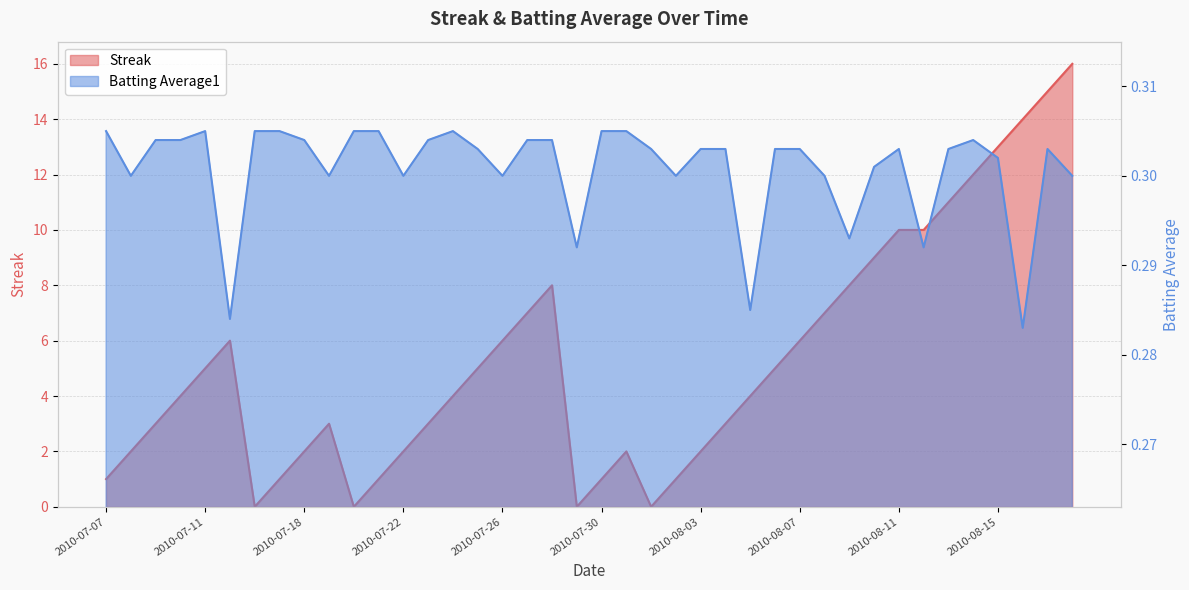

The Streak series shows 1.2 at 2010-07-19. True or false?

False